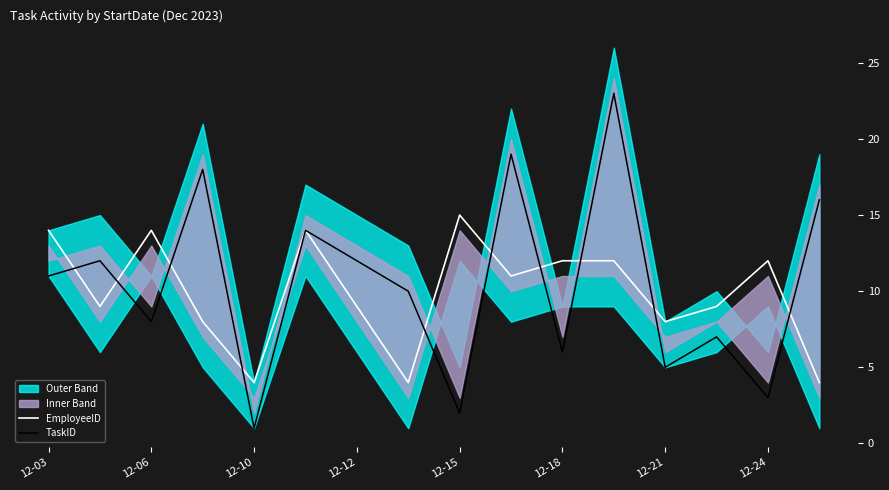

Is it true that TaskID equals 3 at 12-24?

True